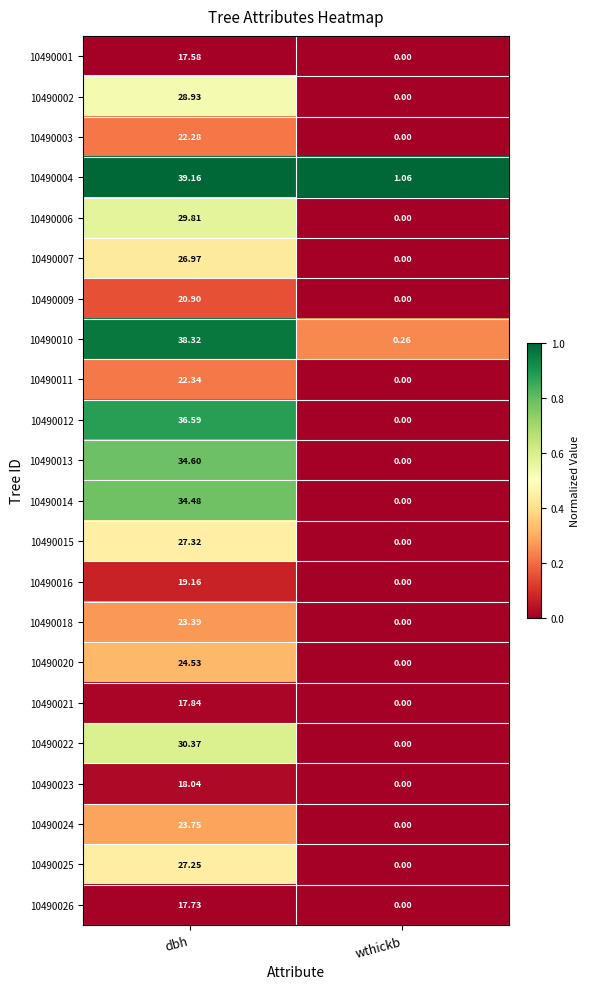

At which label is 10490003 closest to 11?

wthickb